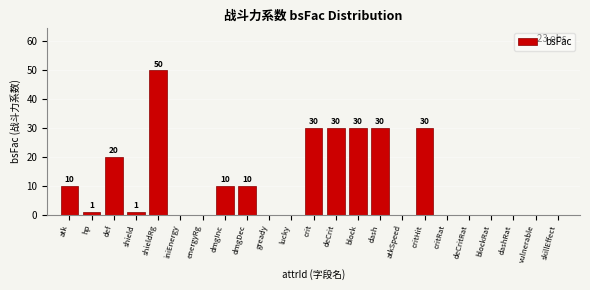

Reading left to right, extract all data points from this chart.

atk=10	hp=1	def=20	shield=1	shieldRg=50	iniEnergy=0	energyRg=0	dmgInc=10	dmgDec=10	gready=0	lucky=0	crit=30	deCrit=30	block=30	dash=30	atkSpeed=0	critHit=30	critRat=0	deCritRat=0	blockRat=0	dashRat=0	vulnerable=0	skillEffect=0